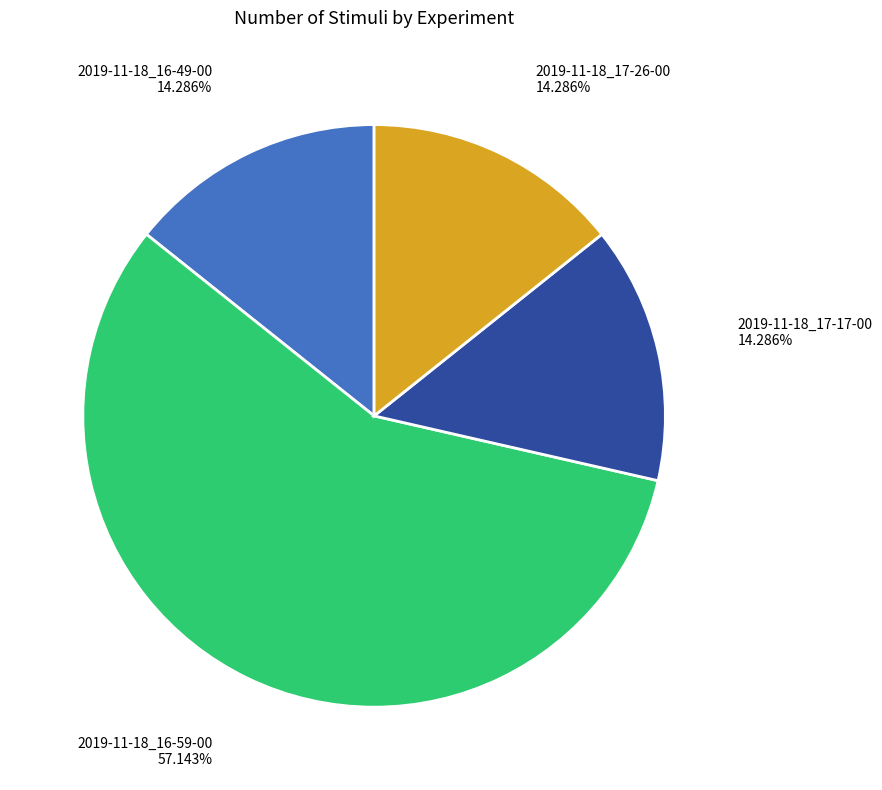

Is there a majority slice in this chart?

Yes